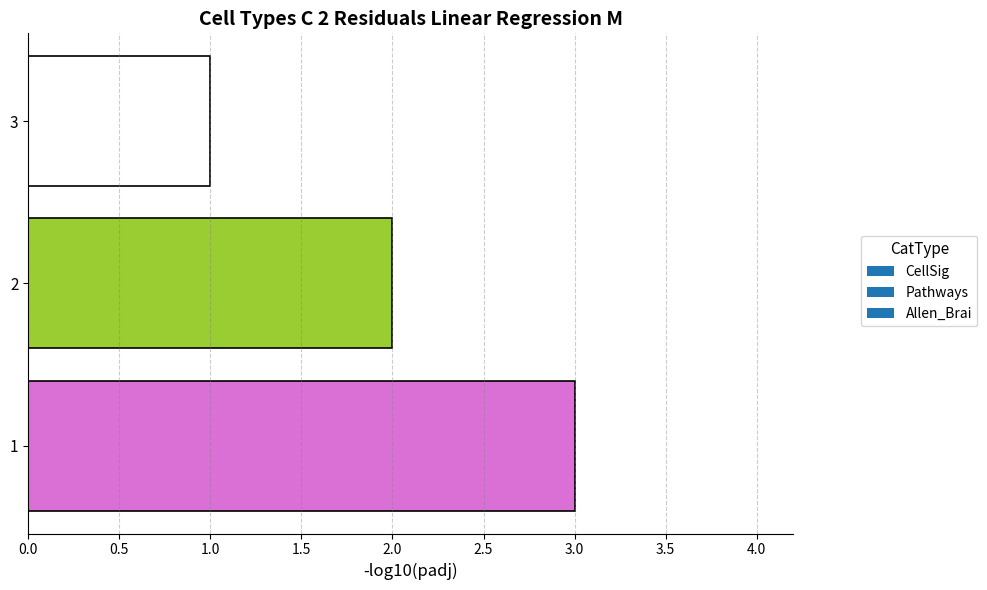

True or false: the data shows 1 at 3.

True